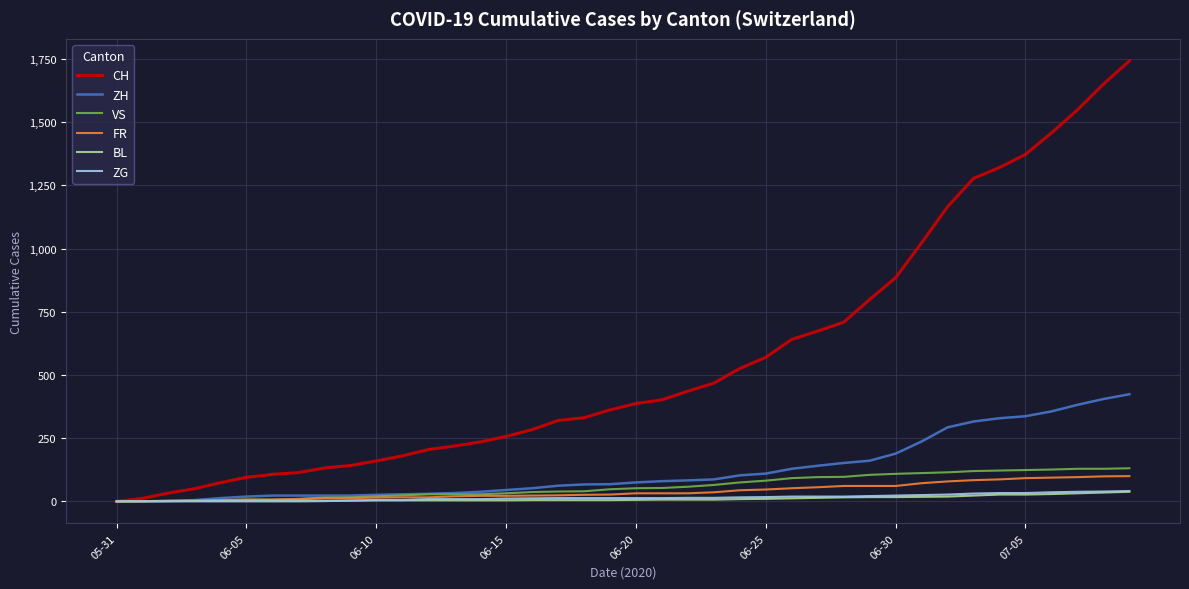

Which series has the largest total across all categories?

CH